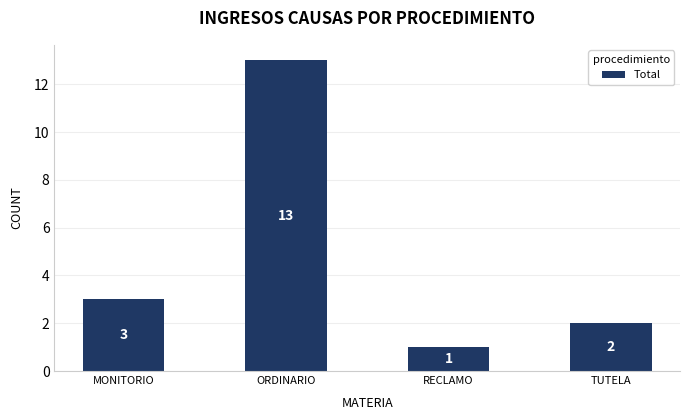

Reading left to right, extract all data points from this chart.

3	13	1	2